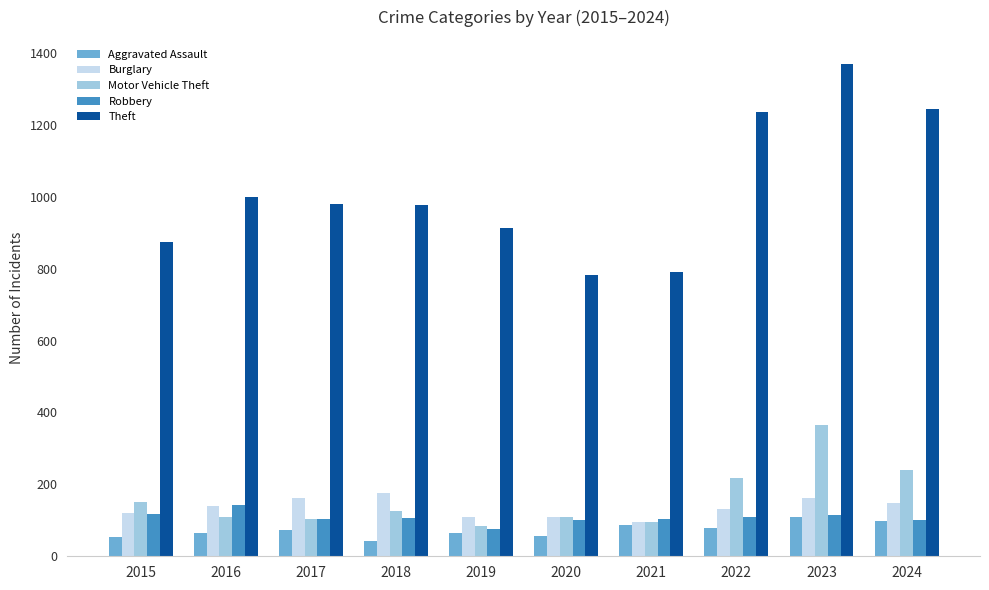

At how many categories does at least one series exceed 139?

10